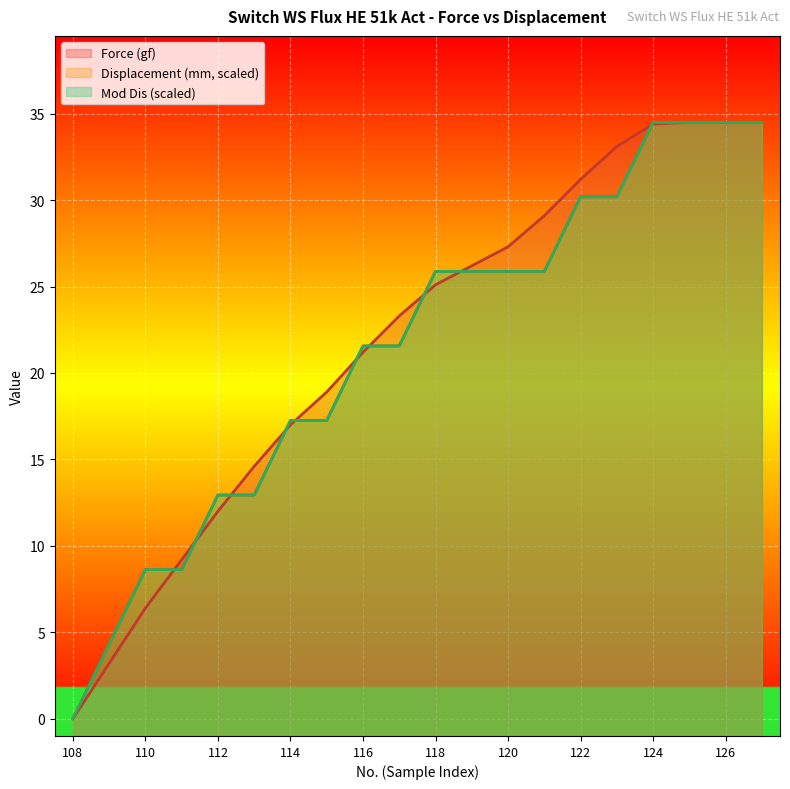

How many values in the Displacement (mm, scaled) series are below 25?

10